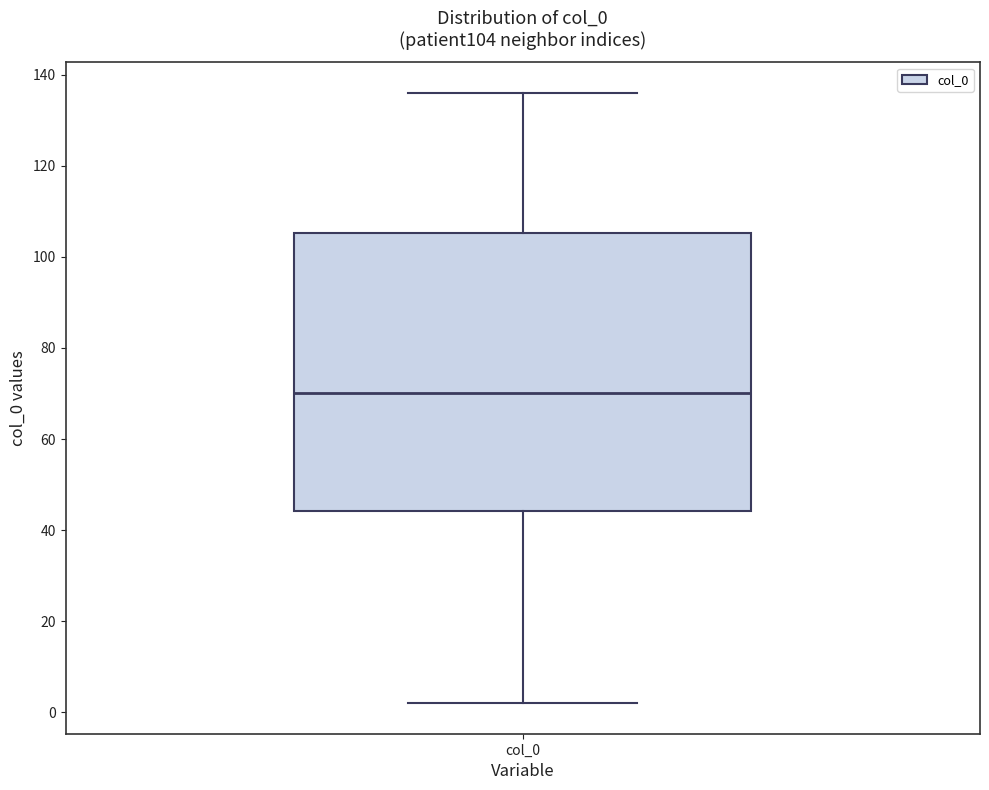

Where does the upper whisker of the box for col_0 end on the y-axis? The values are not printed on the chart, so give them approximately, as read against the axis.

136